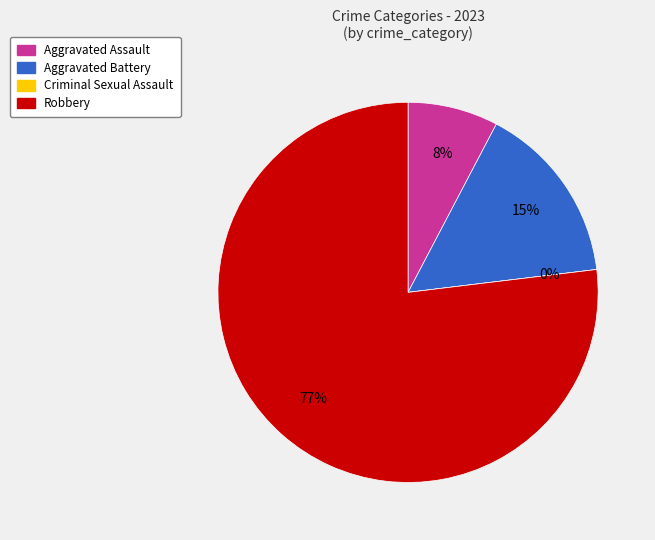

Which has a higher value, Aggravated Assault or Robbery?

Robbery